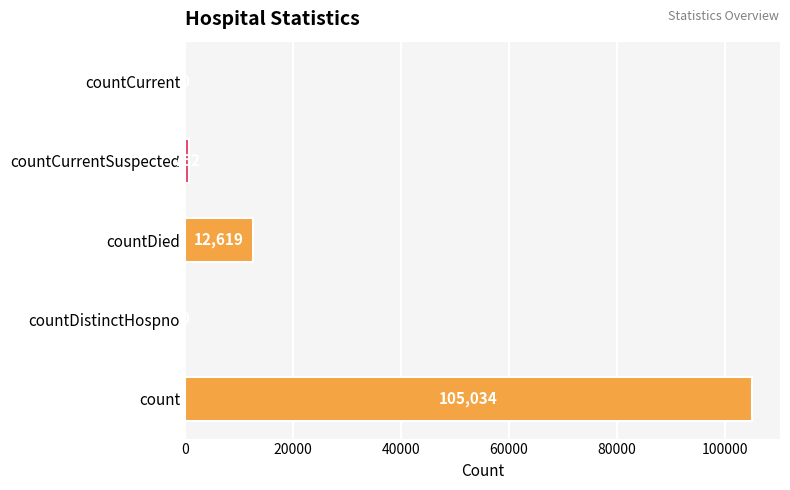

How many distinct data groups are displayed?

1